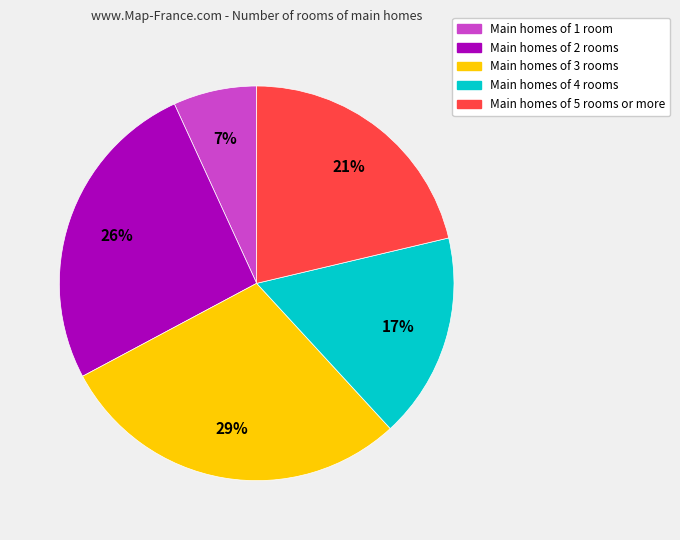

Is there any slice that represents more than half of the pie?

No